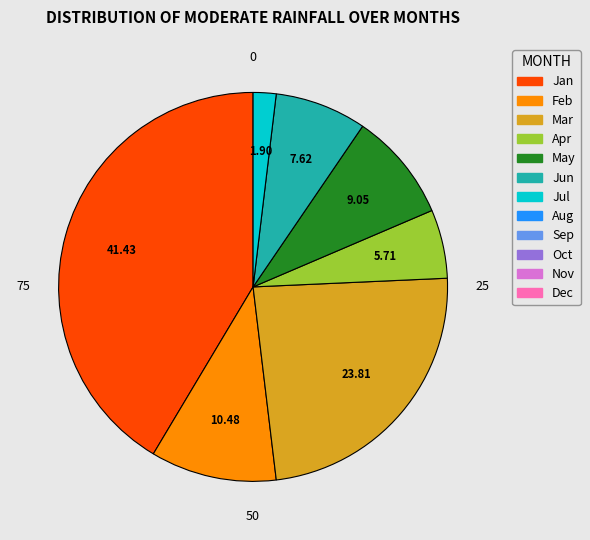

Is there a majority slice in this chart?

No